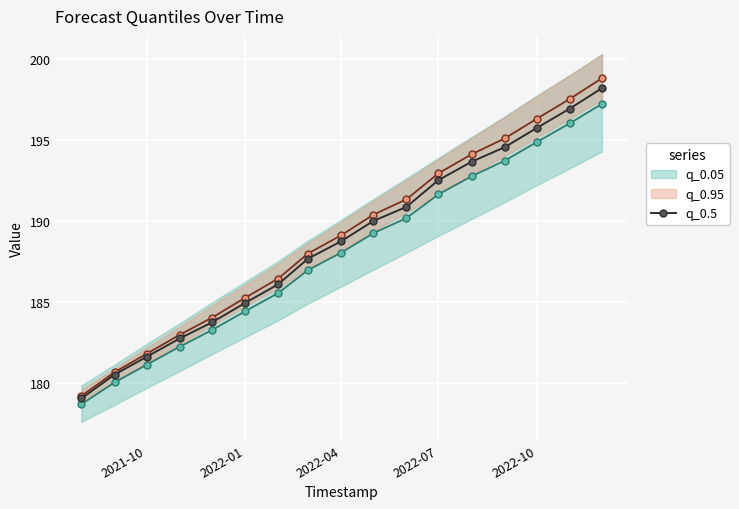

What is the maximum value for q_0.5?

198.2